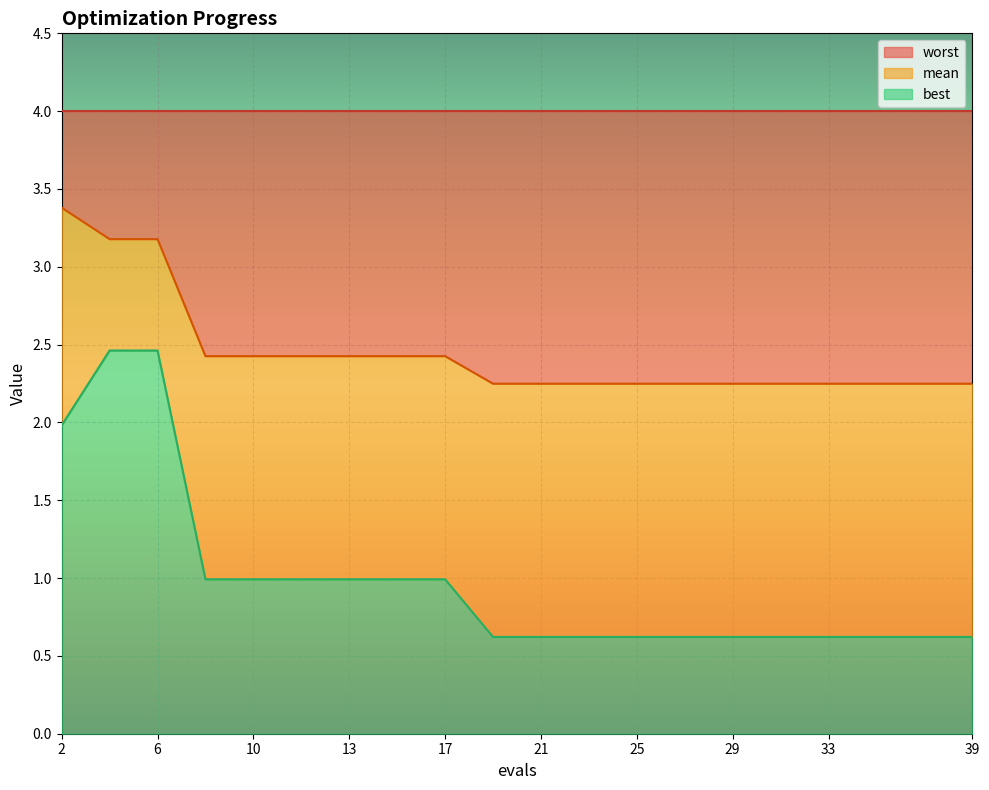

Does the chart display data point markers on the line(s)?

No